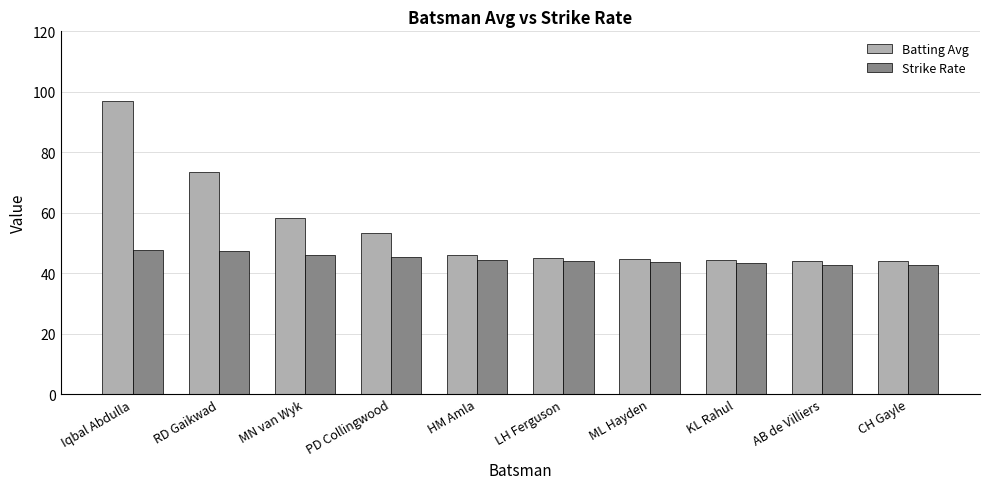

What is the highest value of the Batting Avg series?

97.0